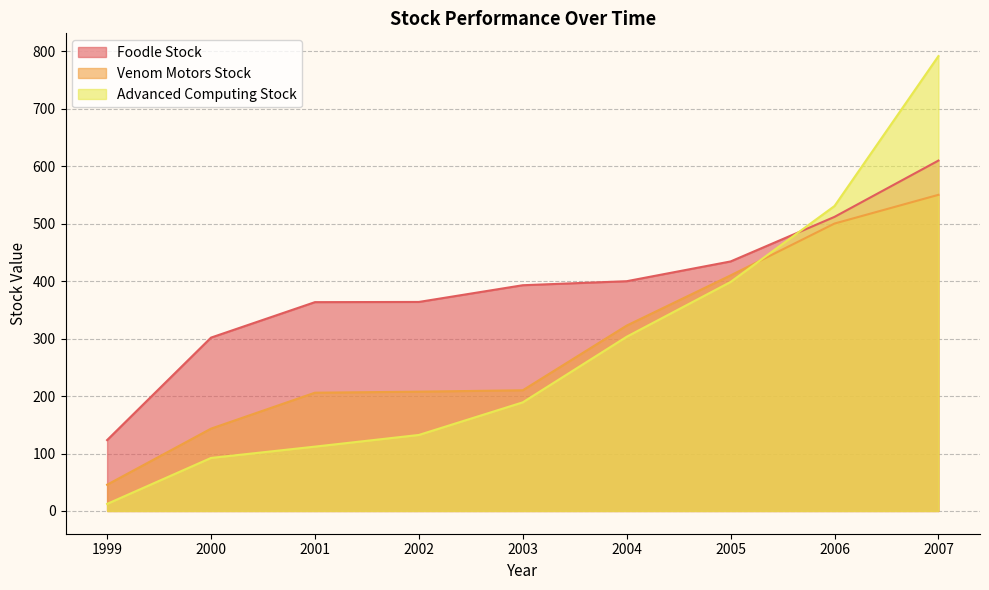

Which series has the largest total across all categories?

Foodle Stock